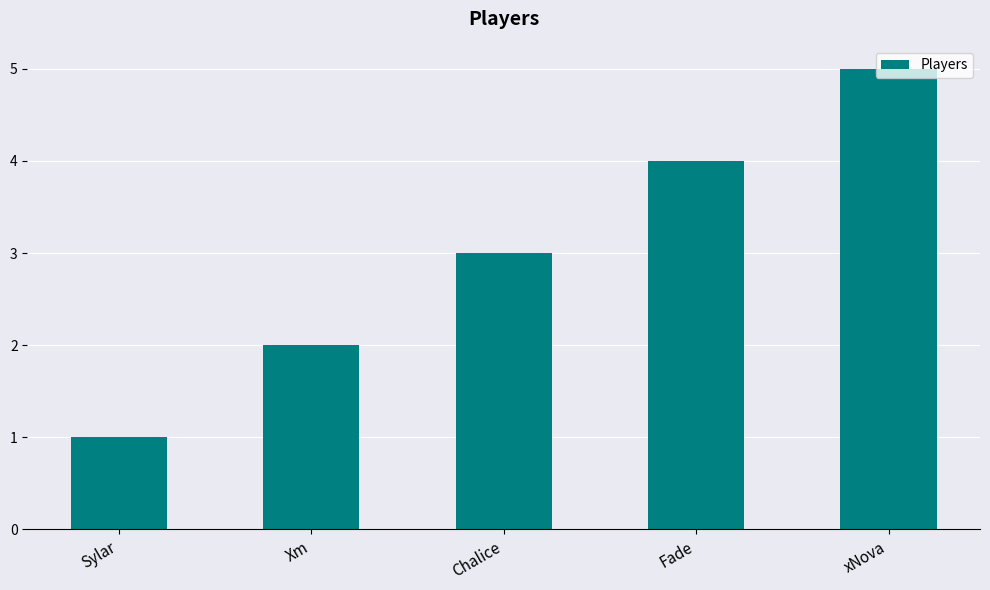

True or false: the data shows 2 at Xm.

True